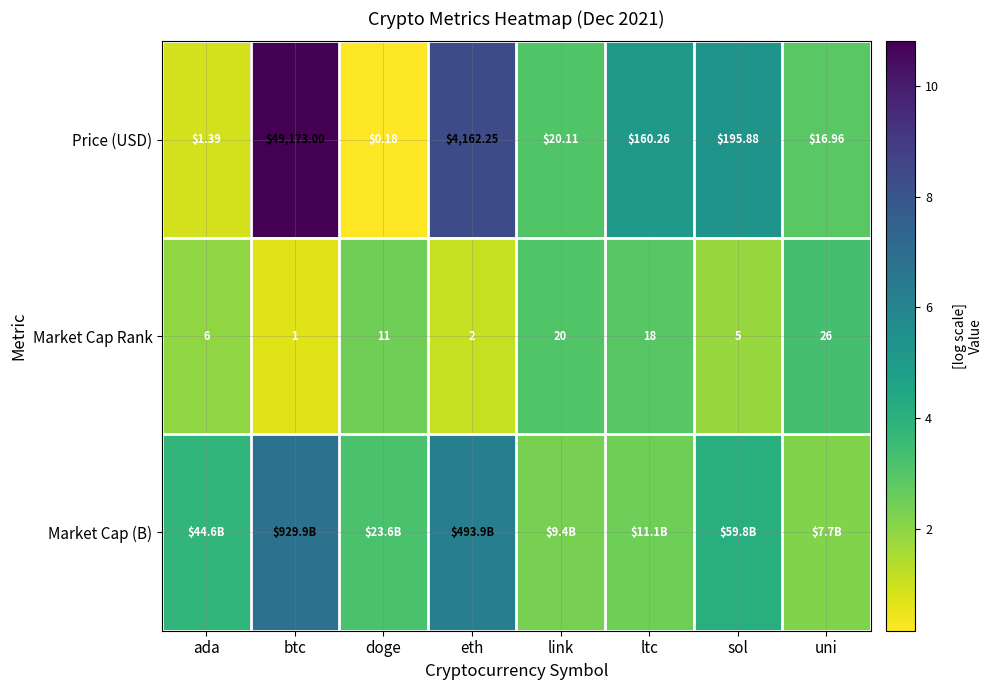

The value of Market Cap Rank at sol is 1.2. True or false?

False